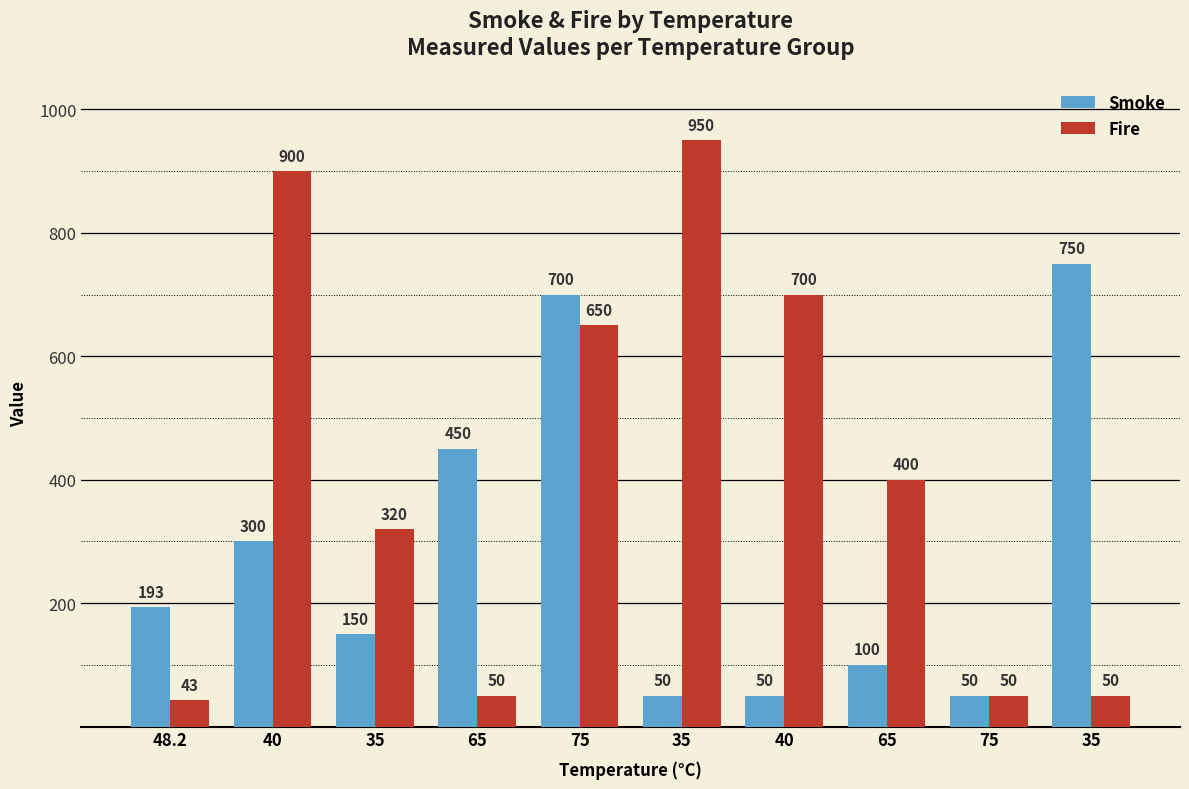

Which category has the highest value across all series?

35